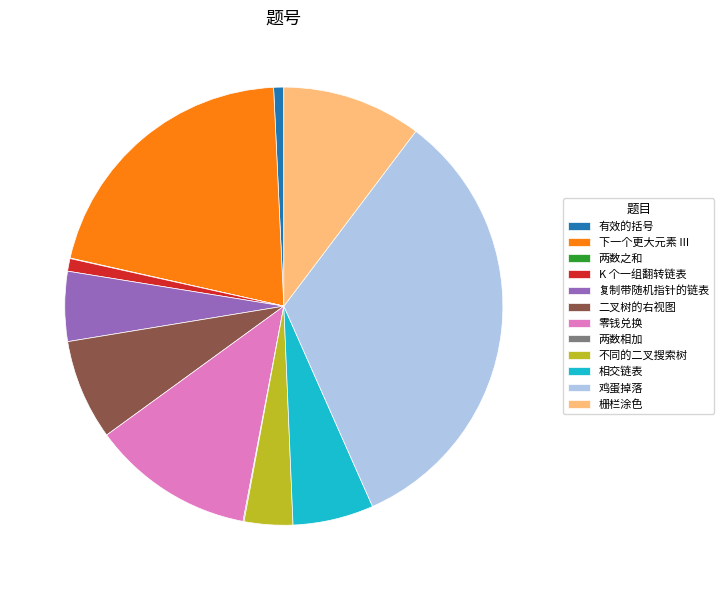

Approximately how many times larger is the value at 下一个更大元素 III compared to 复制带随机指针的链表?

4.0